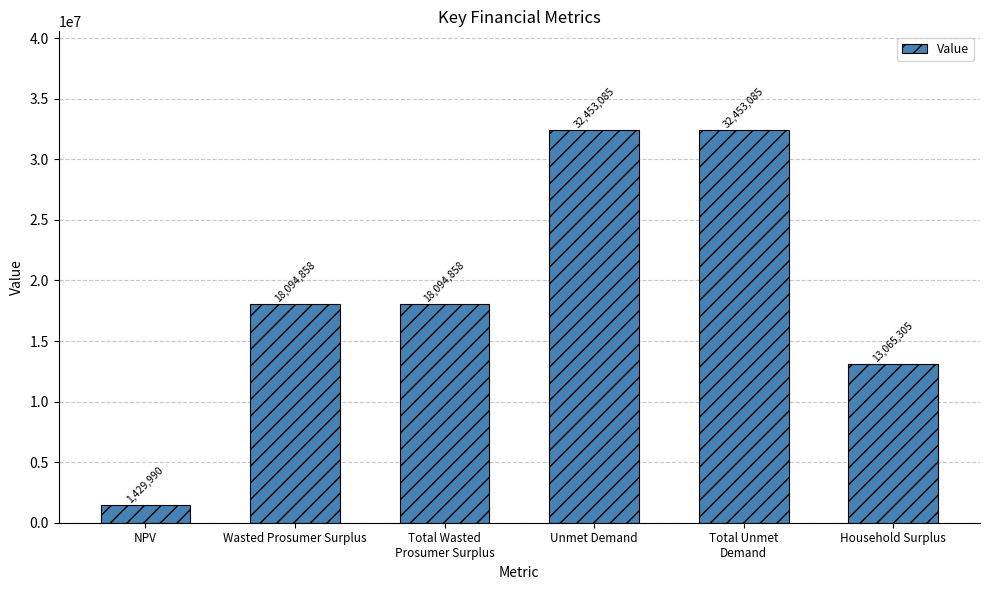

What is the value of the 3rd bar from the left?

18094858.4